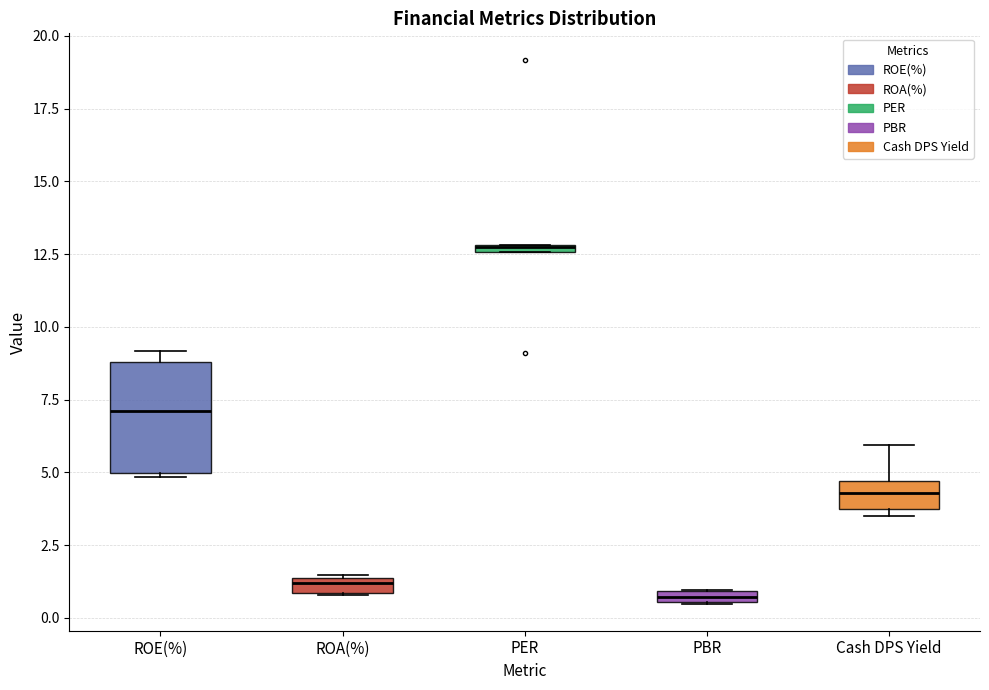

Comparing the boxes themselves (not the whiskers), which one is the tallest?

ROE(%)